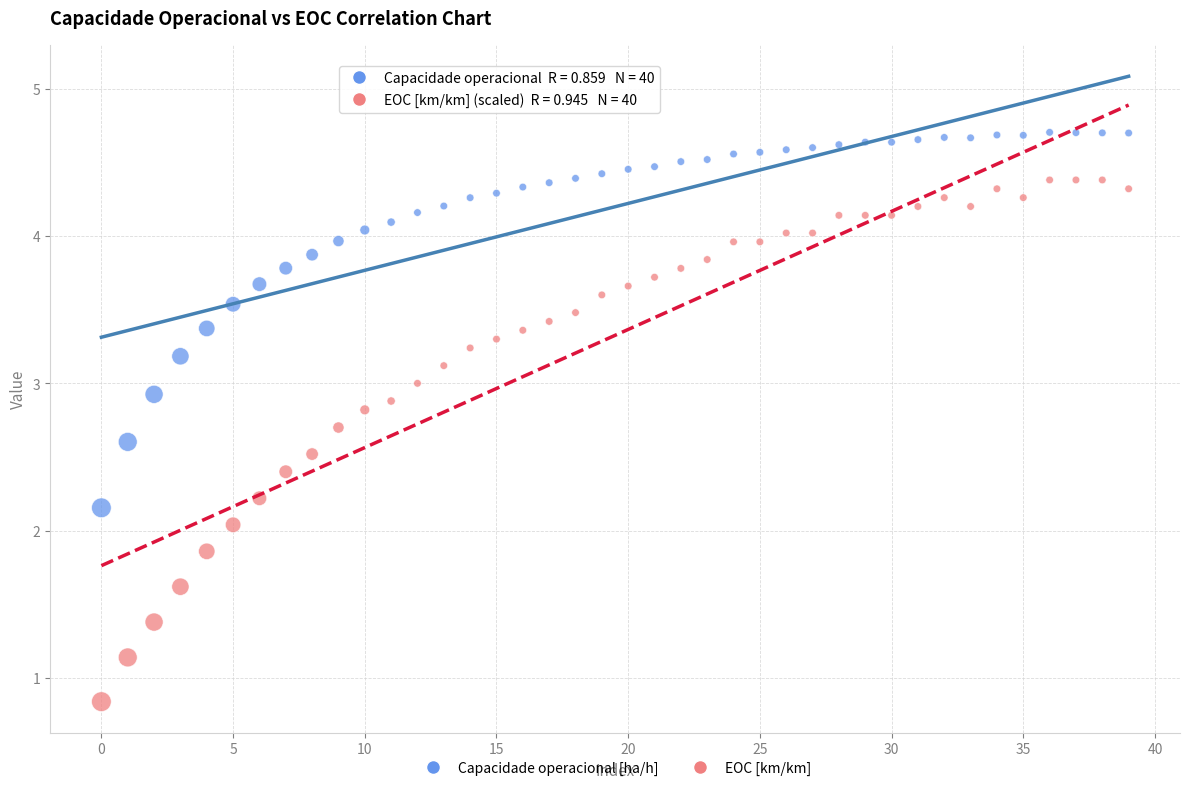

Across all data points, what is the range of Y values (max minus min)?

3.9